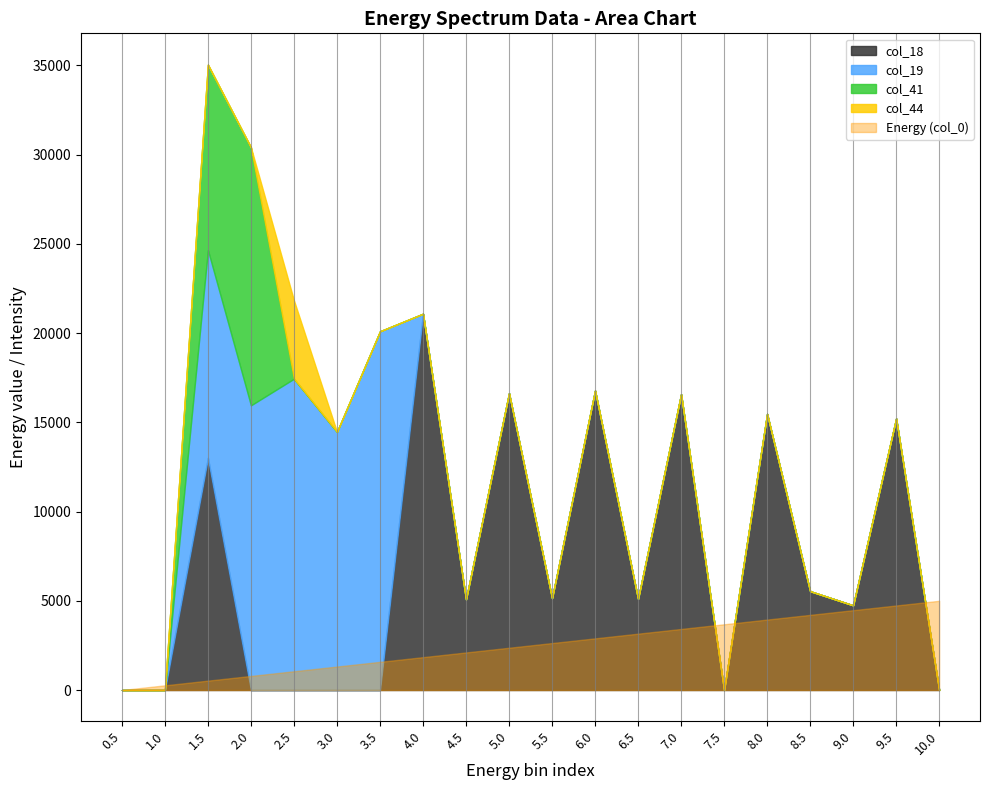

Rank the categories by col_18 value from lowest to highest.

0.5, 1.0, 2.0, 2.5, 3.0, 3.5, 7.5, 10.0, 9.0, 4.5, 6.5, 5.5, 8.5, 1.5, 9.5, 8.0, 7.0, 5.0, 6.0, 4.0